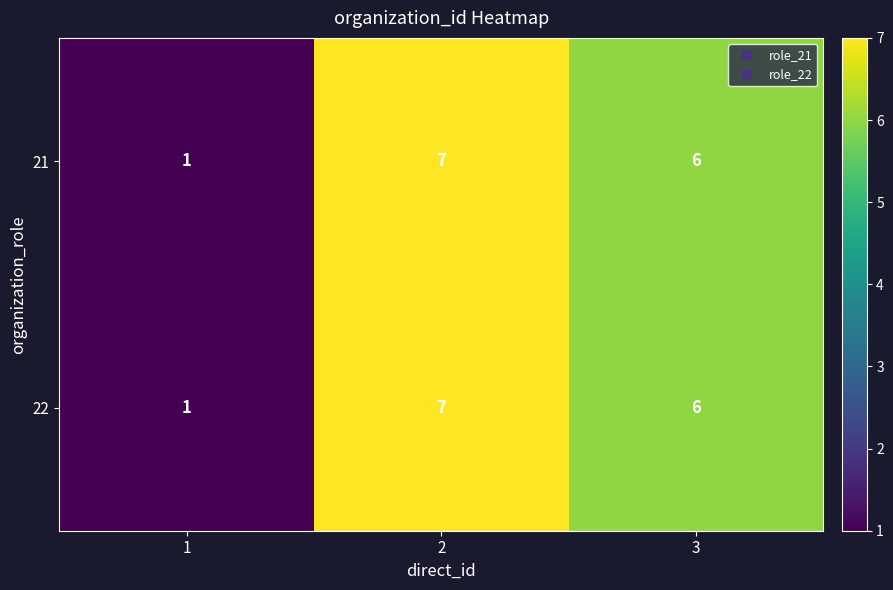

Count the 21 values in the range 1 to 7.

3